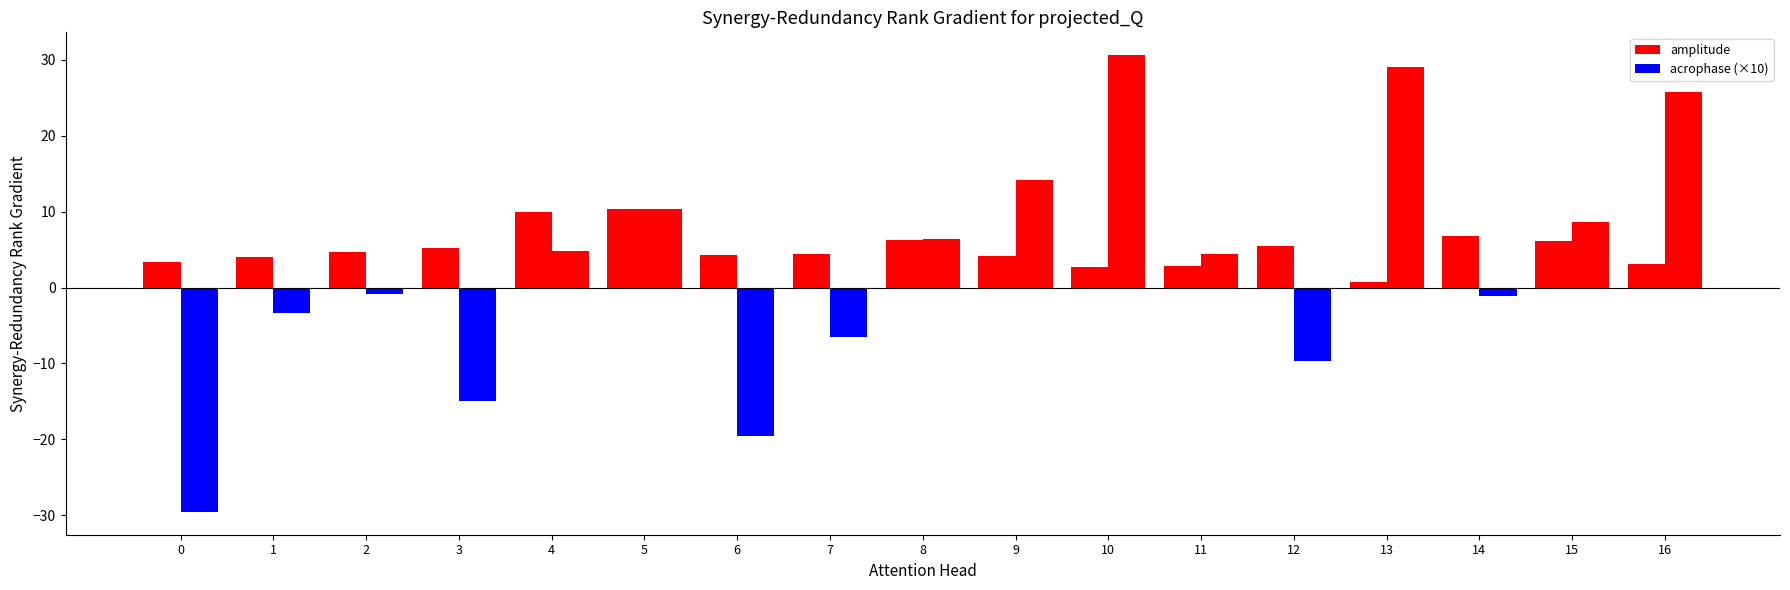

Reading left to right, list all the values displayed in this chart.

amplitude: 3.4	4.0	4.7	5.3	10.0	10.3	4.3	4.4	6.3	4.2	2.7	2.9	5.5	0.7	6.8	6.1	3.1
acrophase (×10): -29.6	-3.4	-0.9	-15.0	4.8	10.4	-19.6	-6.5	6.4	14.2	30.6	4.5	-9.7	29.1	-1.1	8.6	25.7